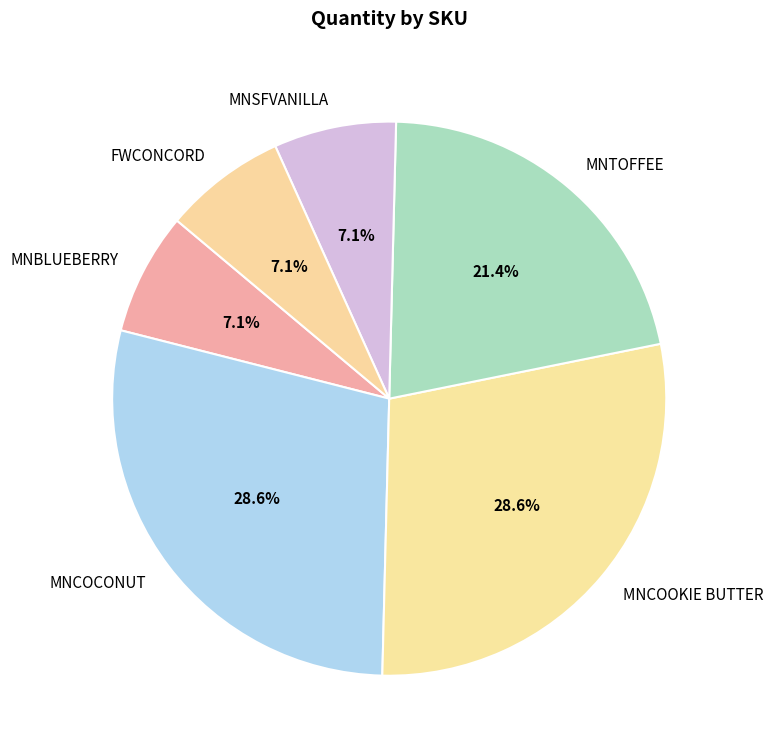

What is the ratio of the value at MNCOOKIE BUTTER to the value at FWCONCORD?

4.0